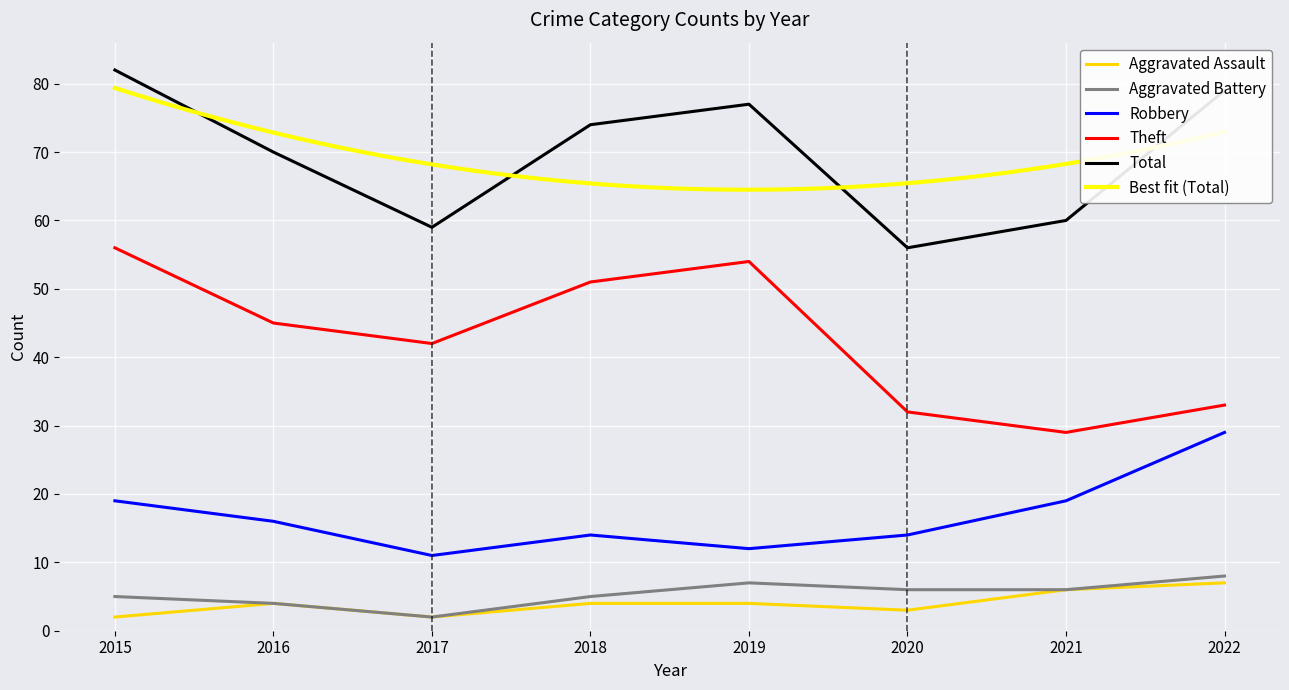

At how many categories does at least one series exceed 74?

3